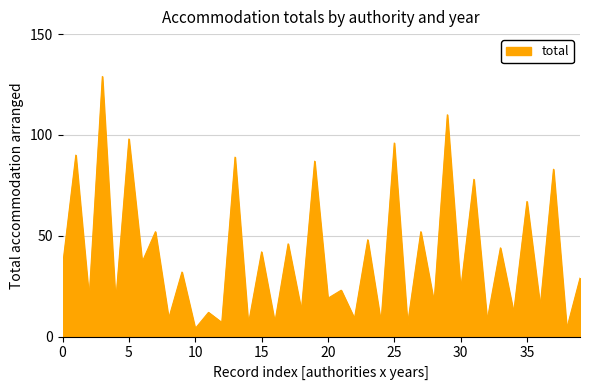

What is the greatest value displayed?

129